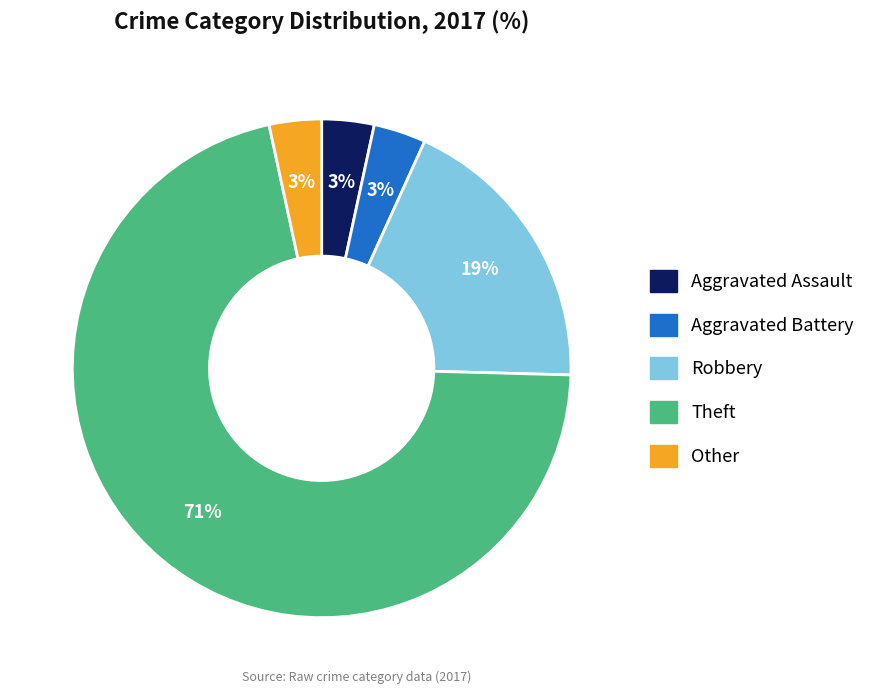

The Aggravated Assault slice represents 16% of the pie. True or false?

False